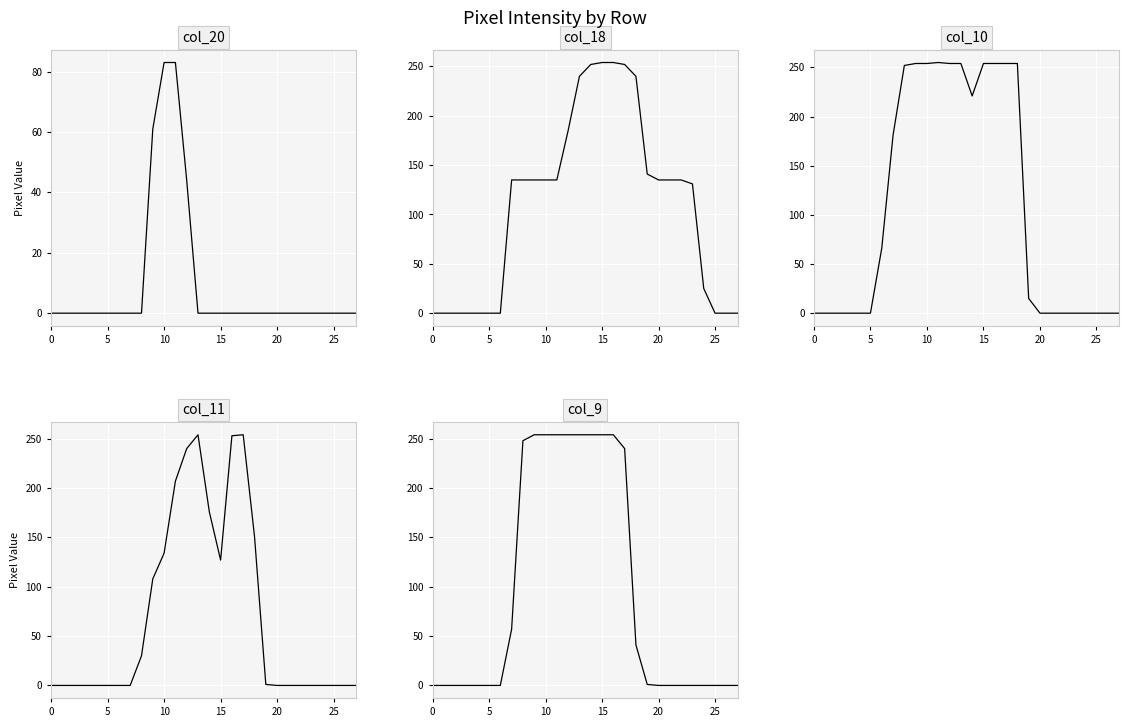

How many distinct data groups are displayed?

5